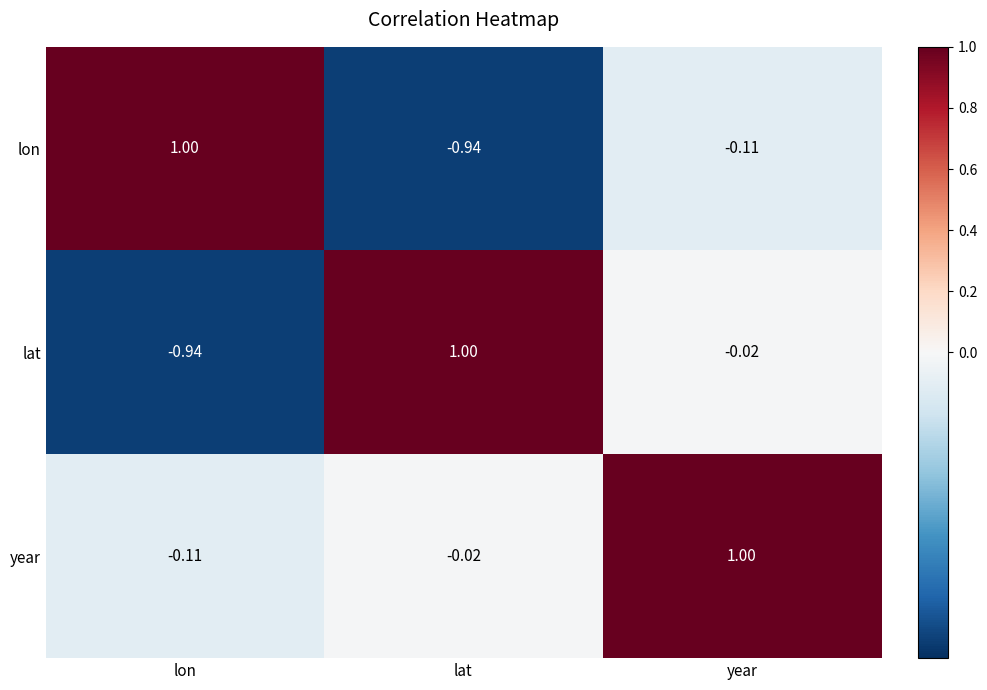

Which category has the lowest value in the year series?

lon